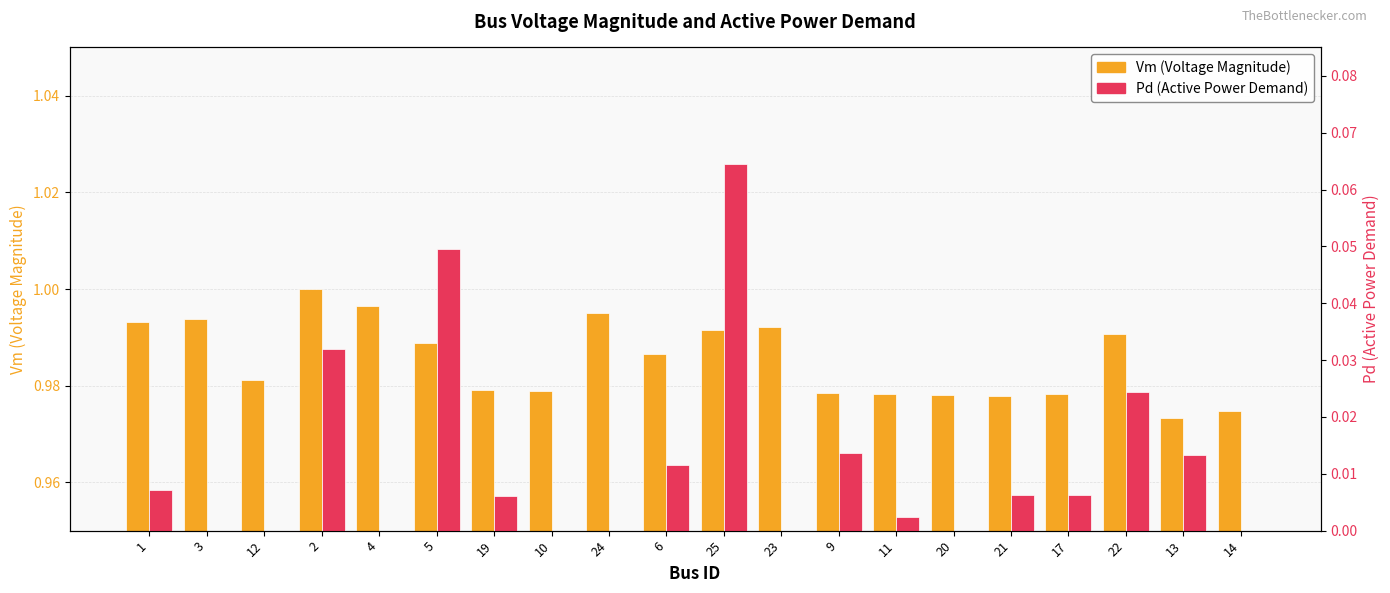

At which category does the chart reach its minimum across all series?

3